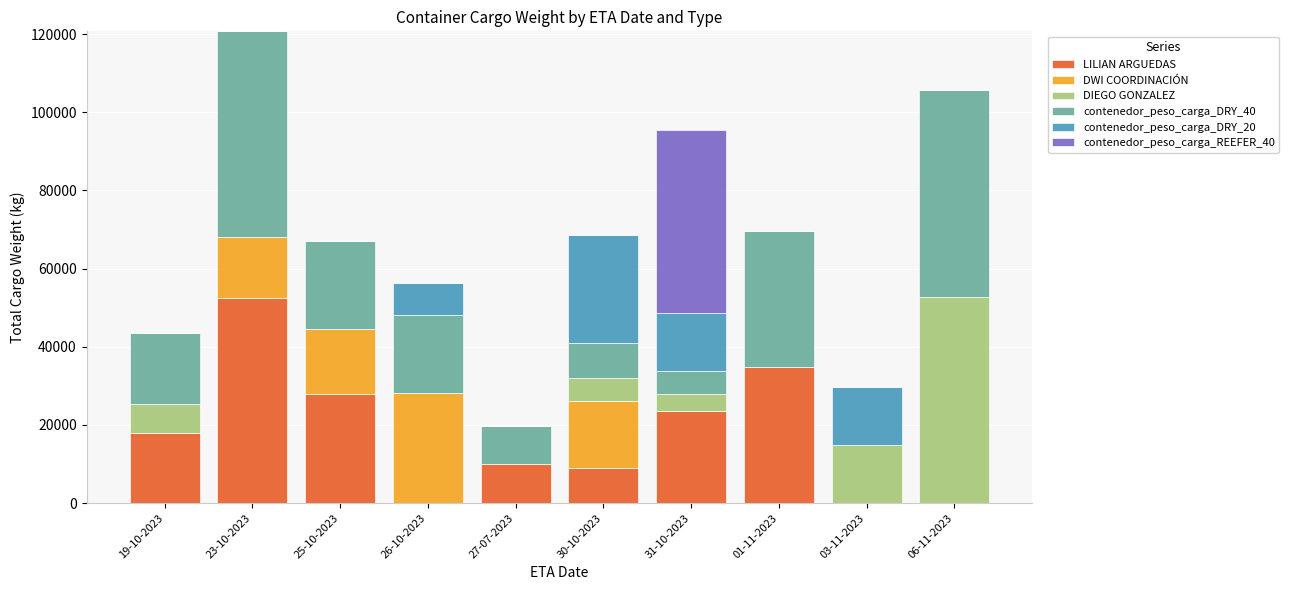

At which category is the sum across all series the highest?

23-10-2023